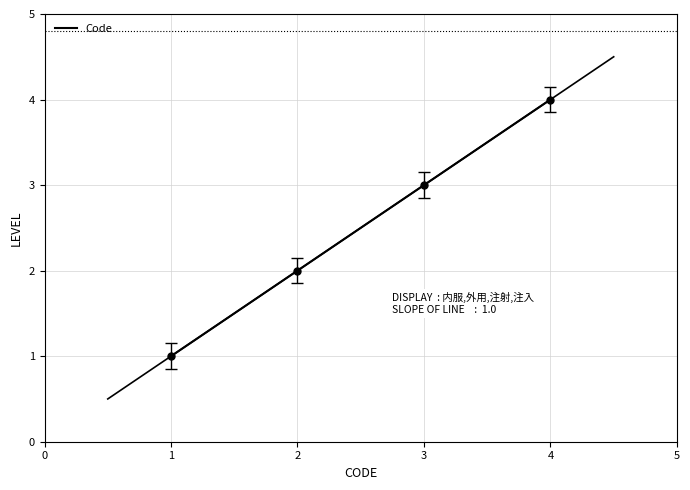

What is the value of the 1st point from the left?

1